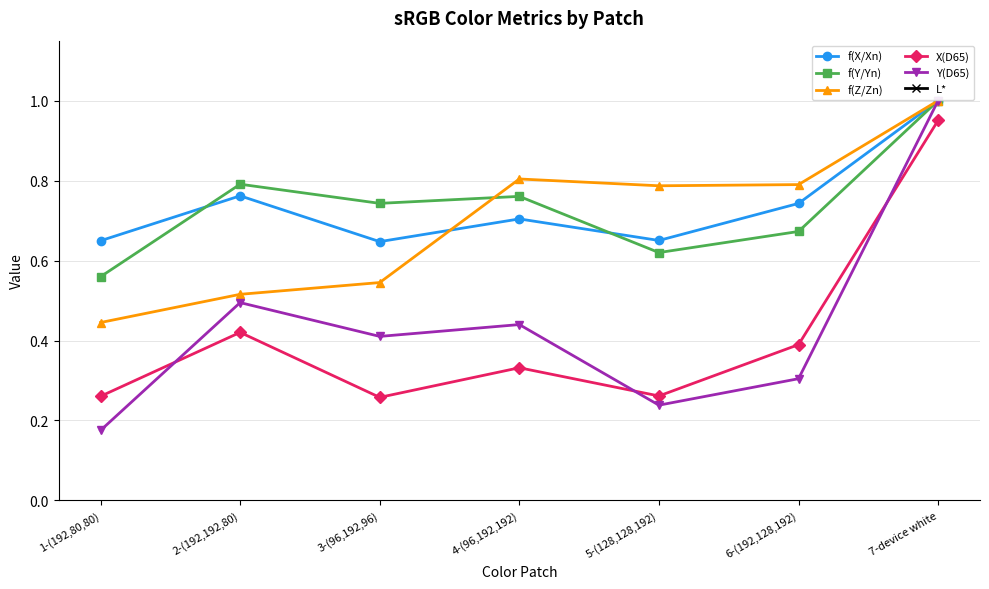

Does the chart display data point markers on the line(s)?

Yes